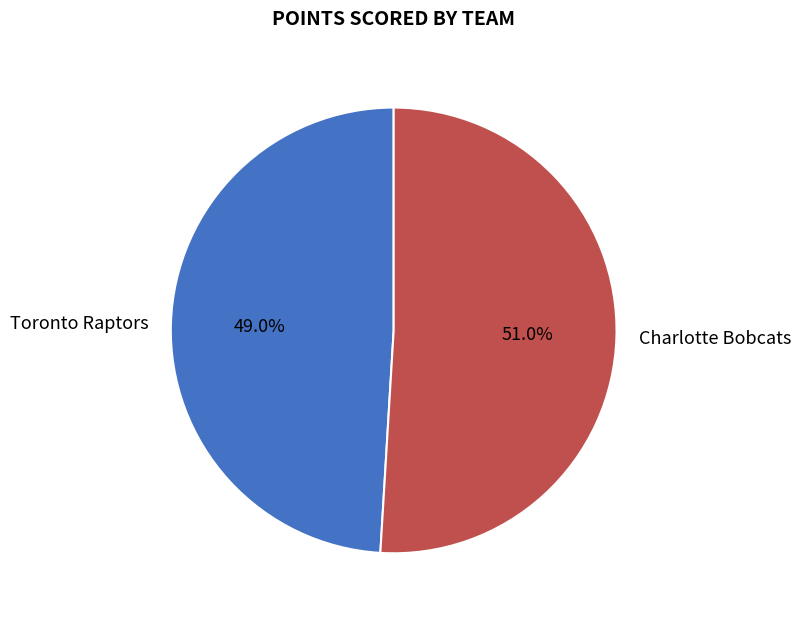

Which category has the smallest portion of the pie?

Toronto Raptors